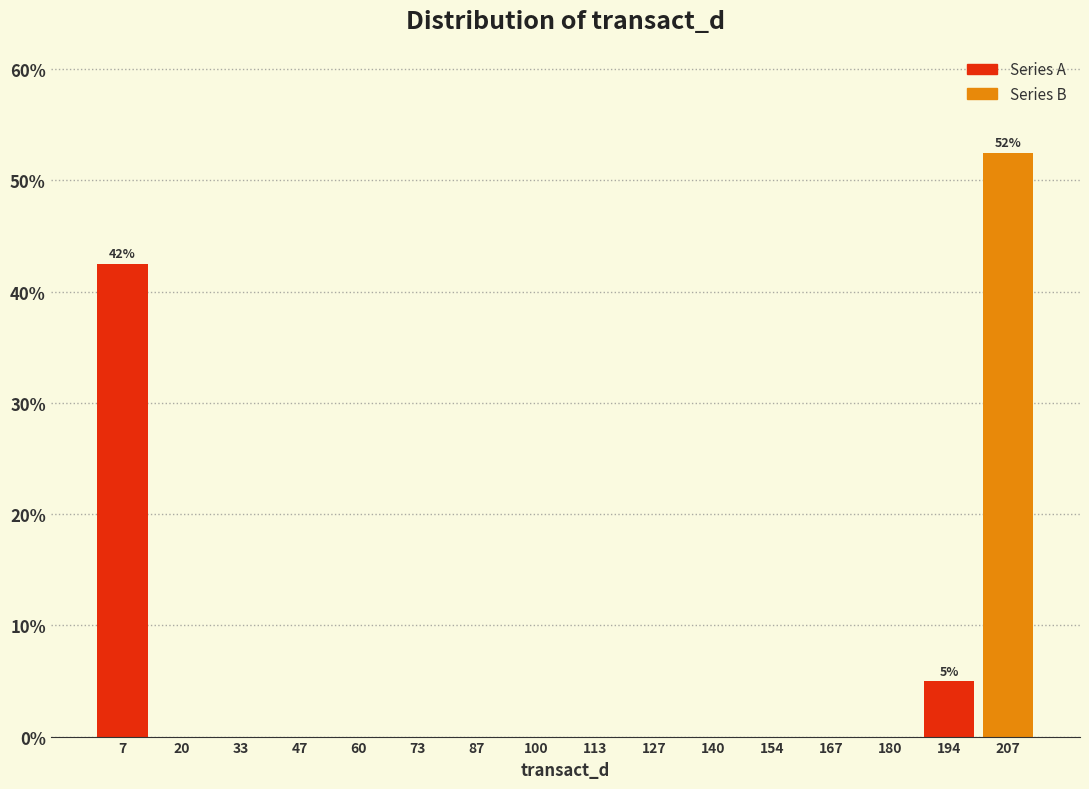

Which range on the x-axis has the tallest bar?

200 to 214